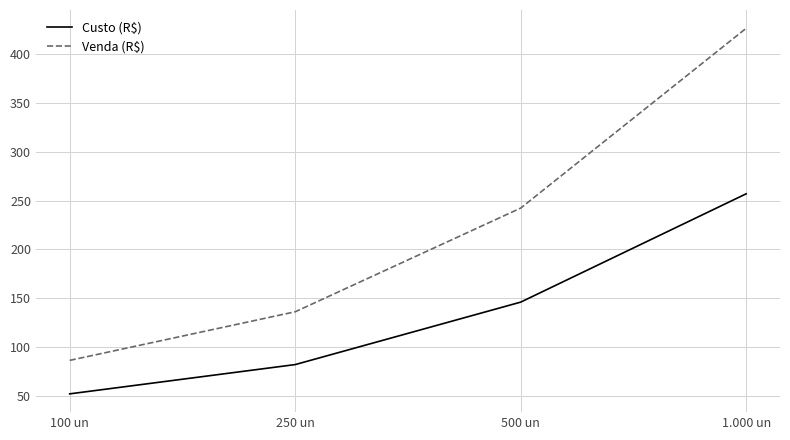

What are all the series names shown in the legend?

Custo (R$), Venda (R$)